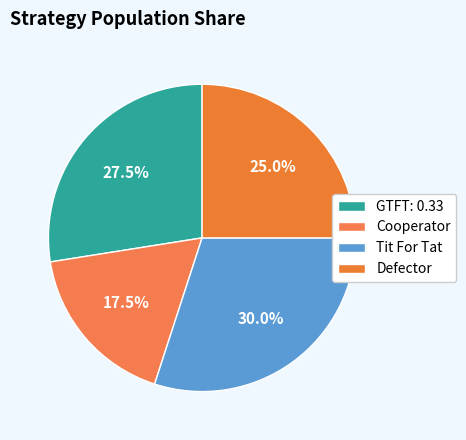

Is Defector the majority of the pie?

No